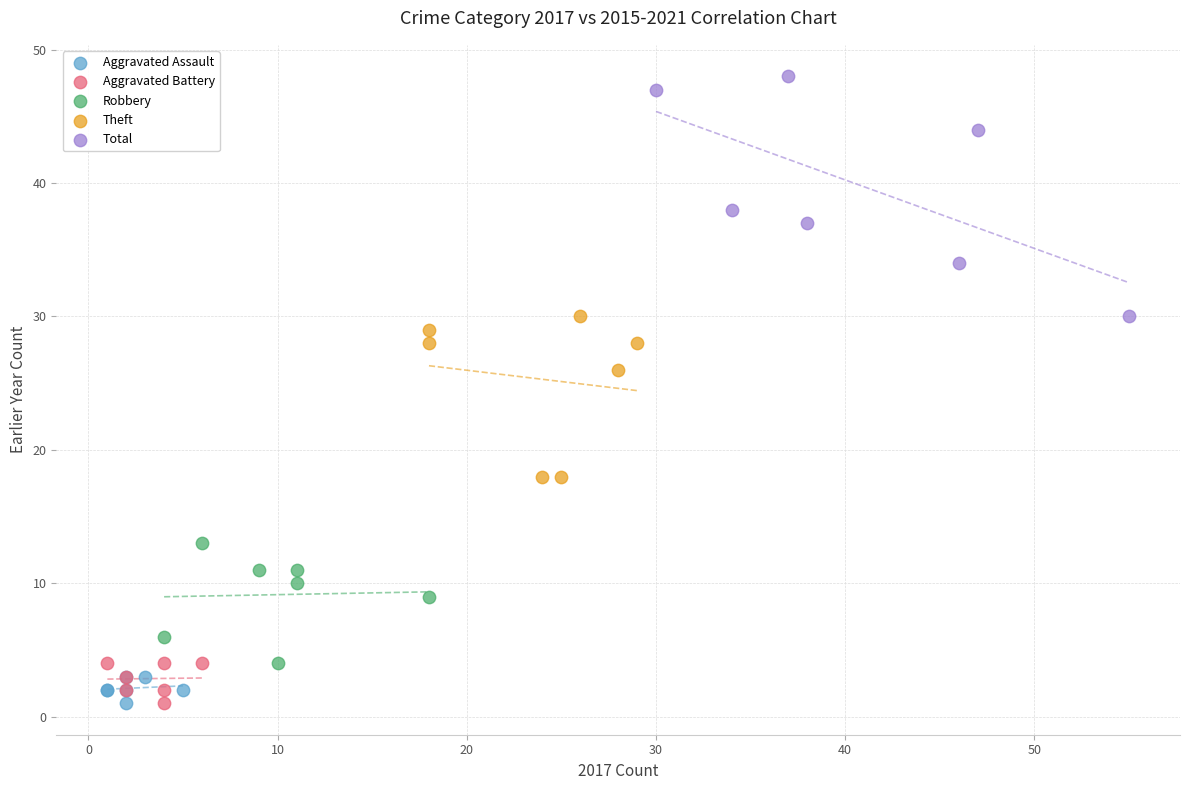

Which series has the largest Y range (max minus min)?

Total